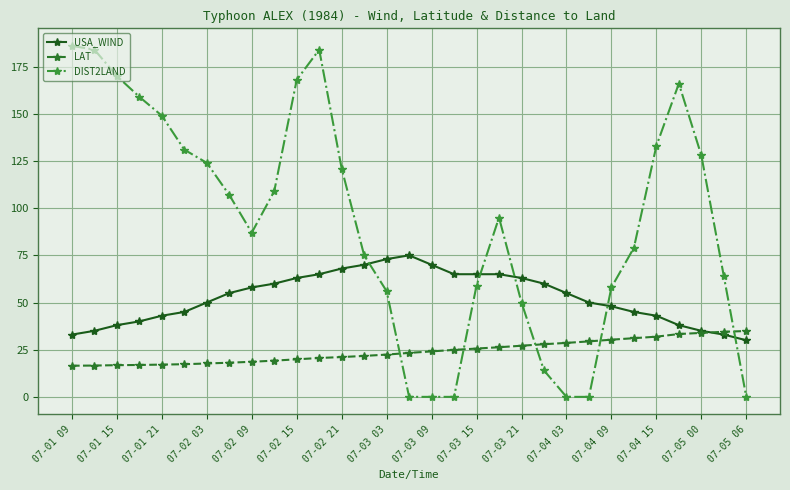

What is the value of the LAT point at the 14th from the left?

21.7